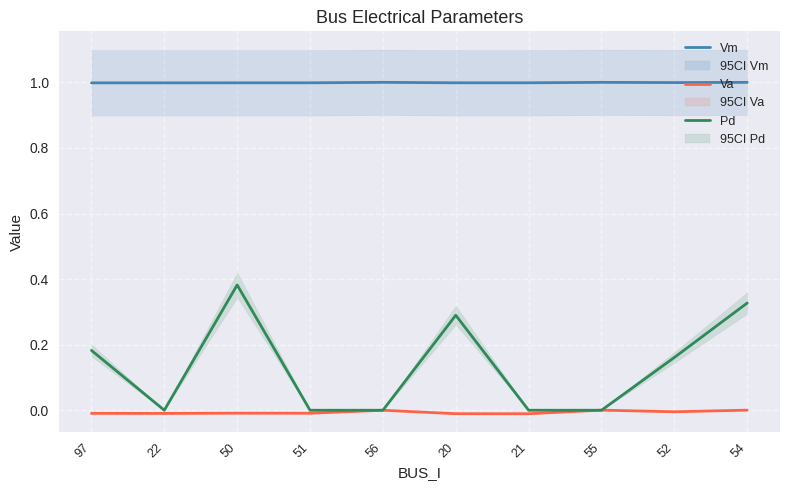

Count the number of categories in the chart.

10